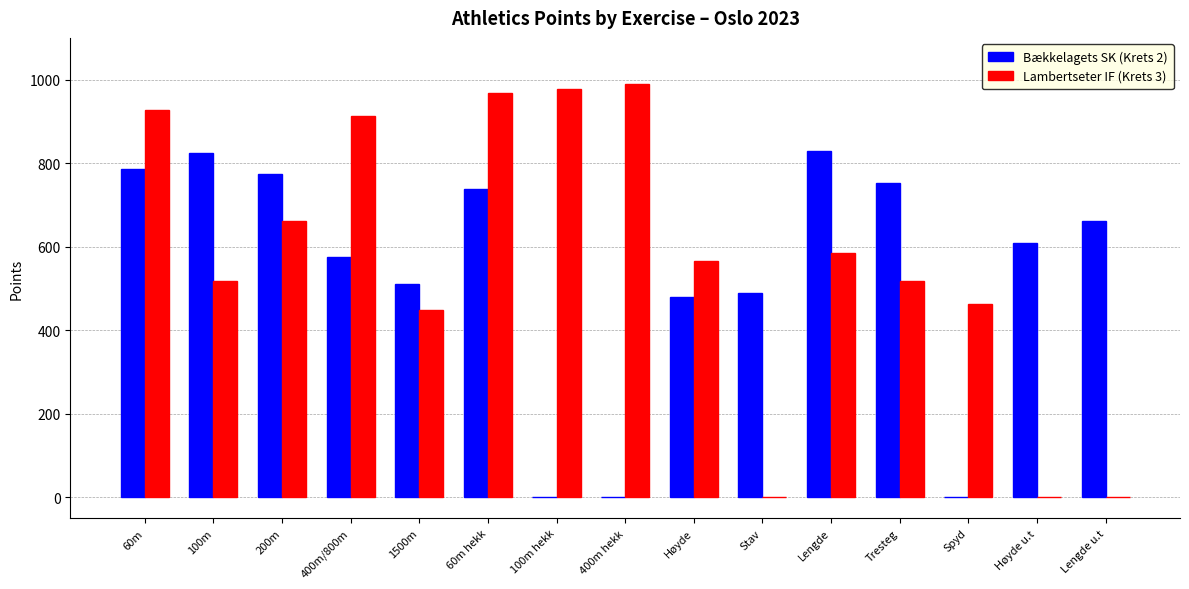

Is the value of Bækkelagets SK (Krets 2) at Lengde greater than the value of Lambertseter IF (Krets 3) at Lengde?

Yes